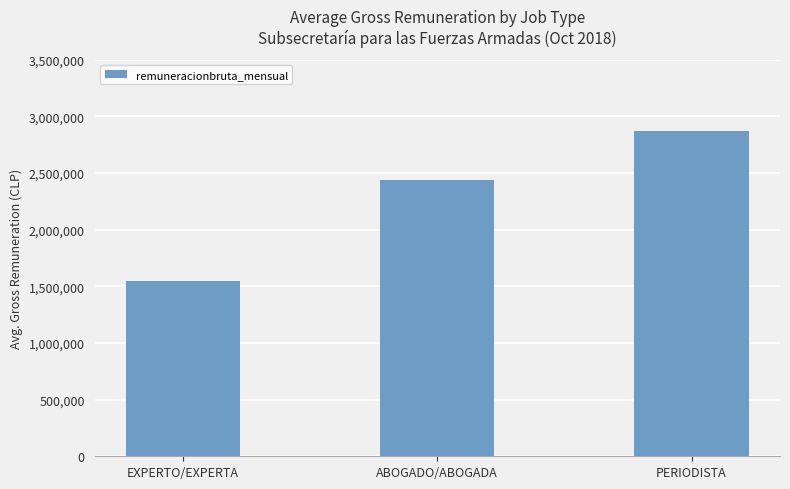

At which category does the chart reach its minimum across all series?

EXPERTO/EXPERTA